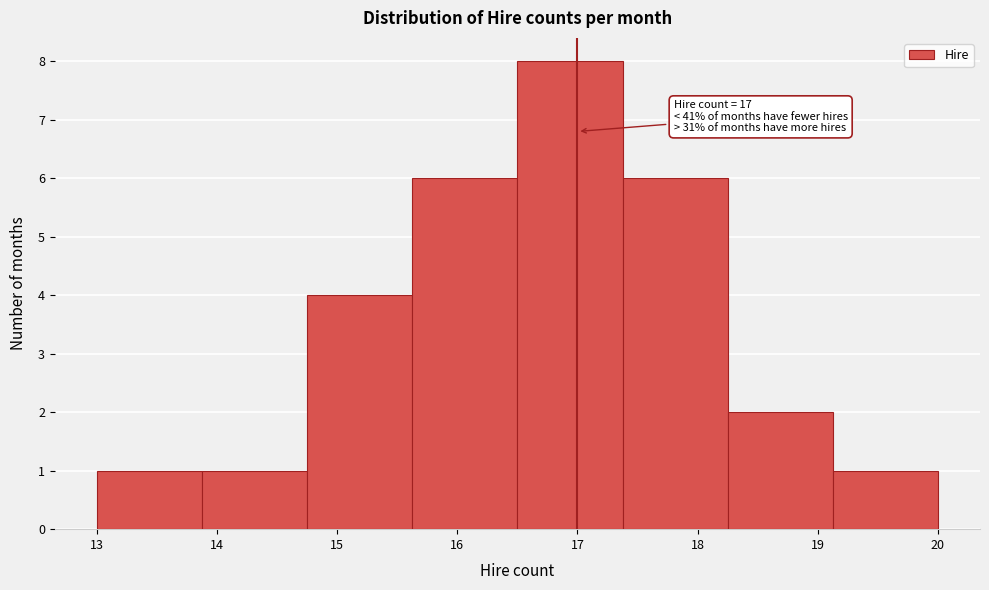

Over which range of the x-axis is the bar tallest?

16.5 to 17.4